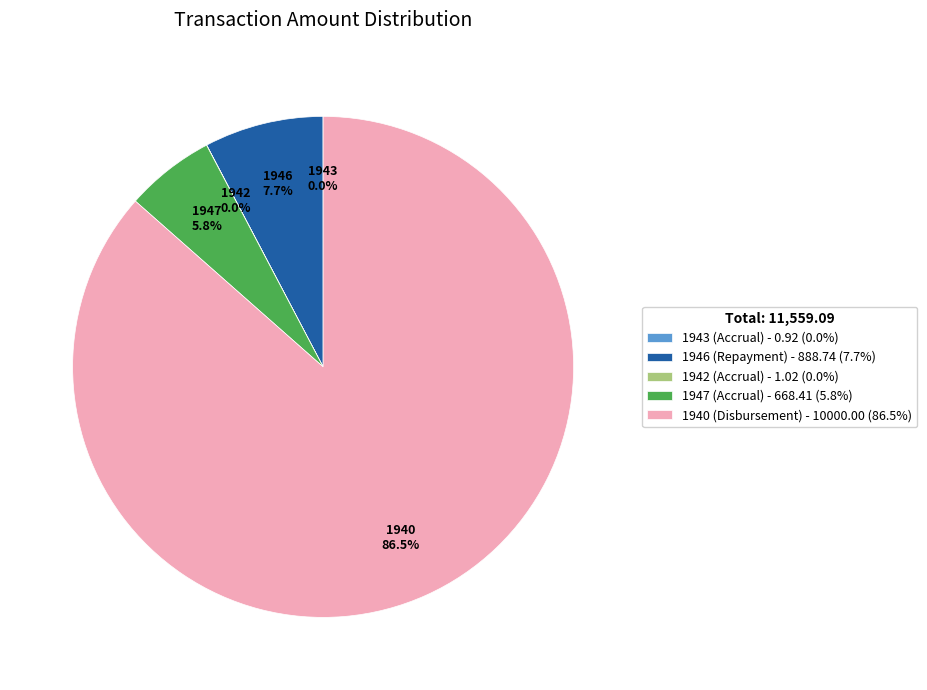

How much of the chart is everything except 1940 (Disbursement) - 10000.00 (86.5%)?

13.5%